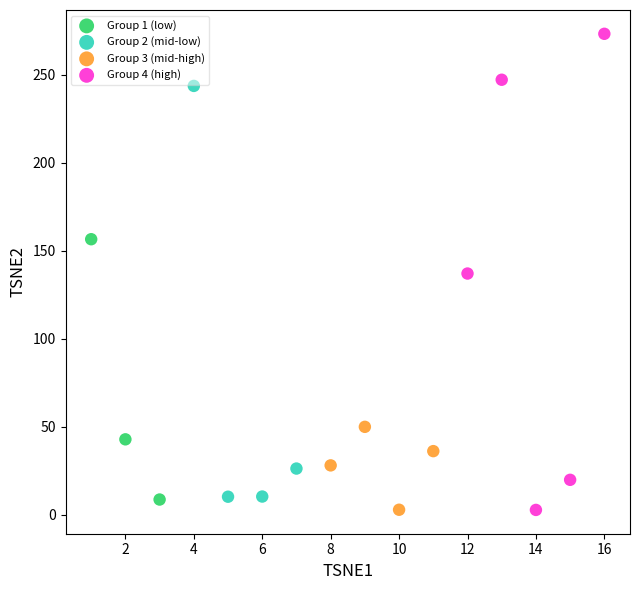

Which series reaches the maximum Y coordinate?

Group 4 (high)